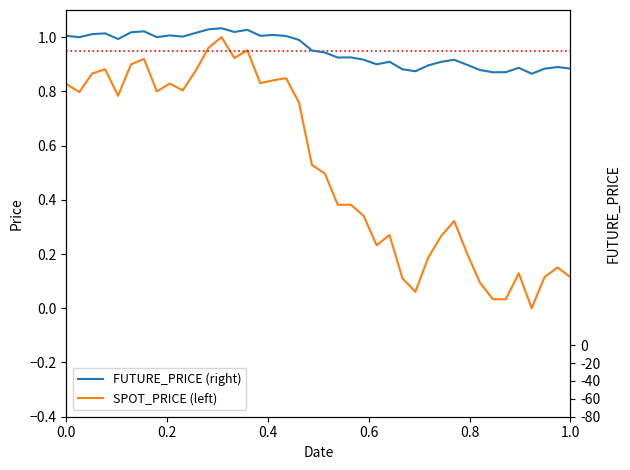

Is the value of SPOT_PRICE (left) at 13 greater than the value of FUTURE_PRICE (right) at 22?

No